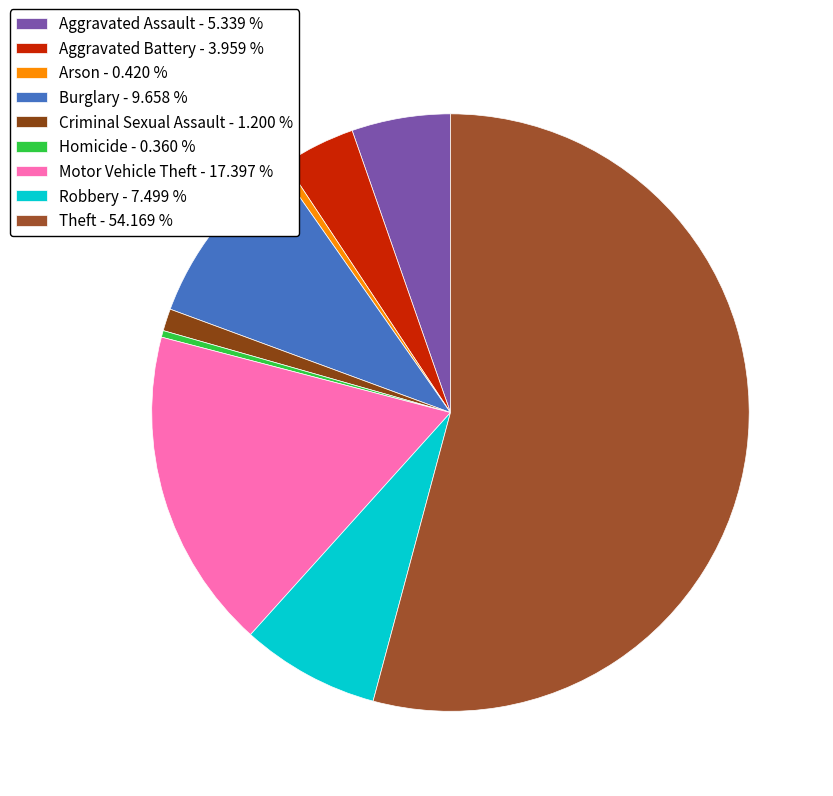

To the nearest percent, what portion does Robbery represent?

7%